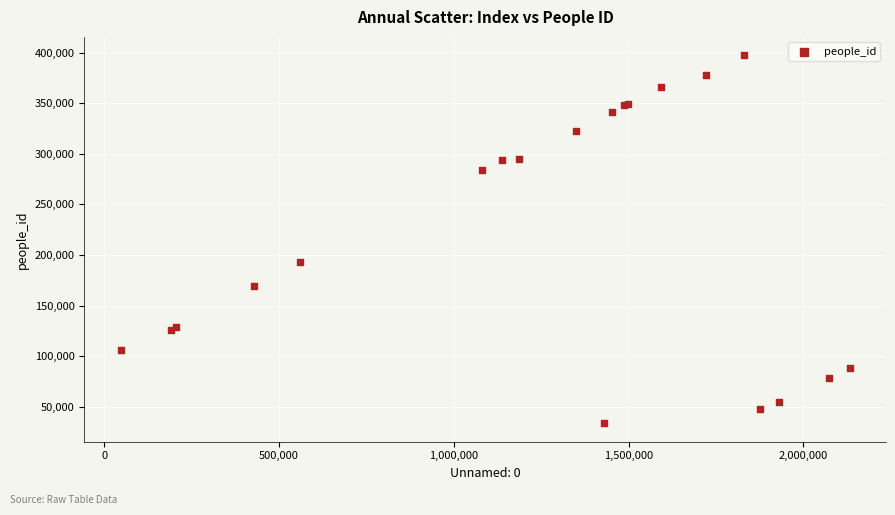

What Y value in the scatter plot is closest to 215532?

192989